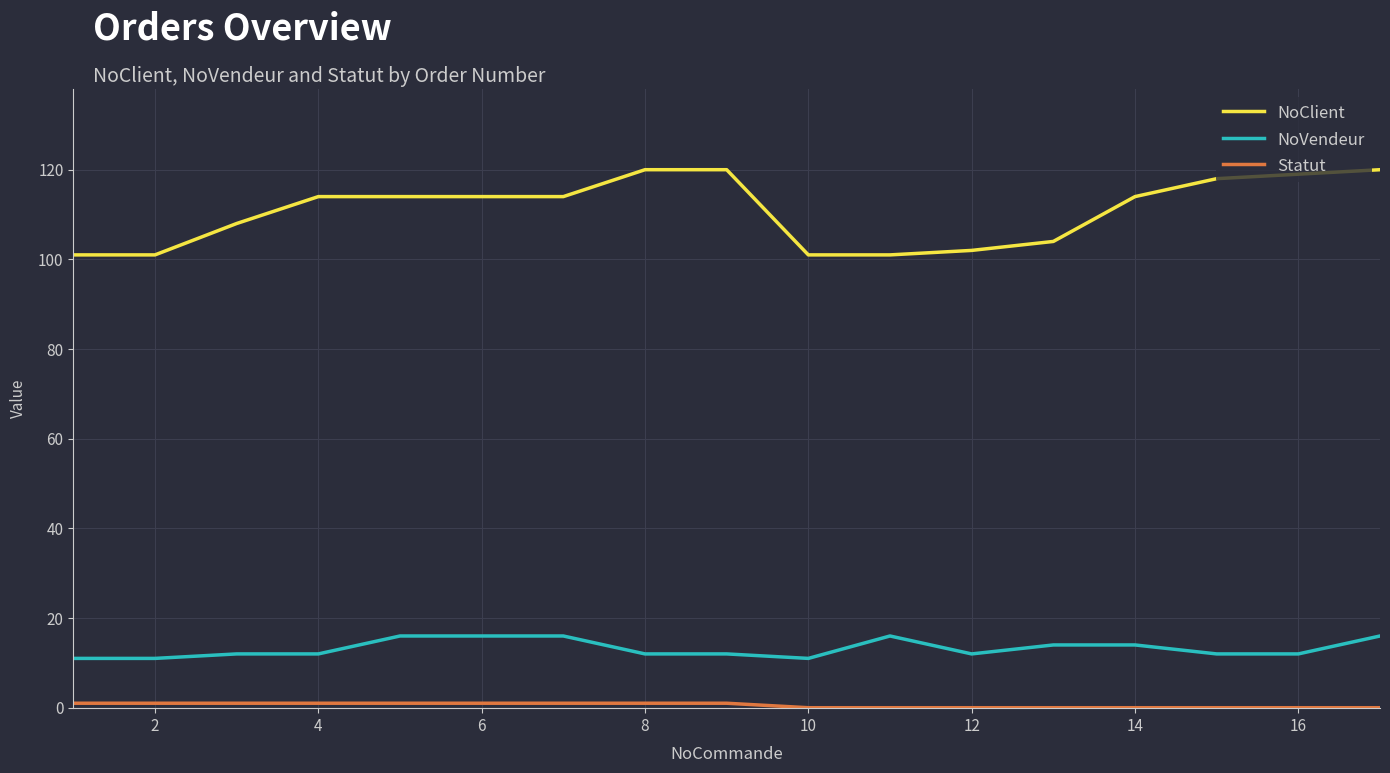

True or false: NoVendeur and NoClient intersect in this chart.

False